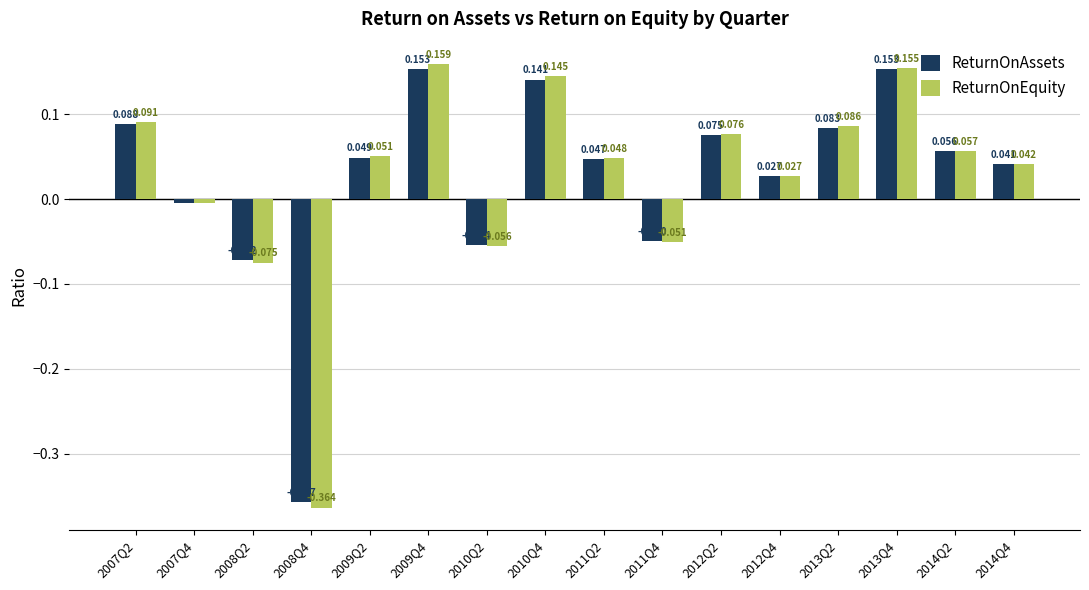

At which label does ReturnOnEquity first exceed 0?

2007Q2